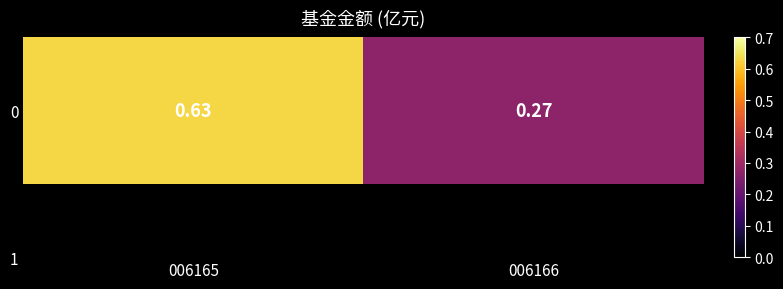

Where is the data nearest to the value 0?

006166